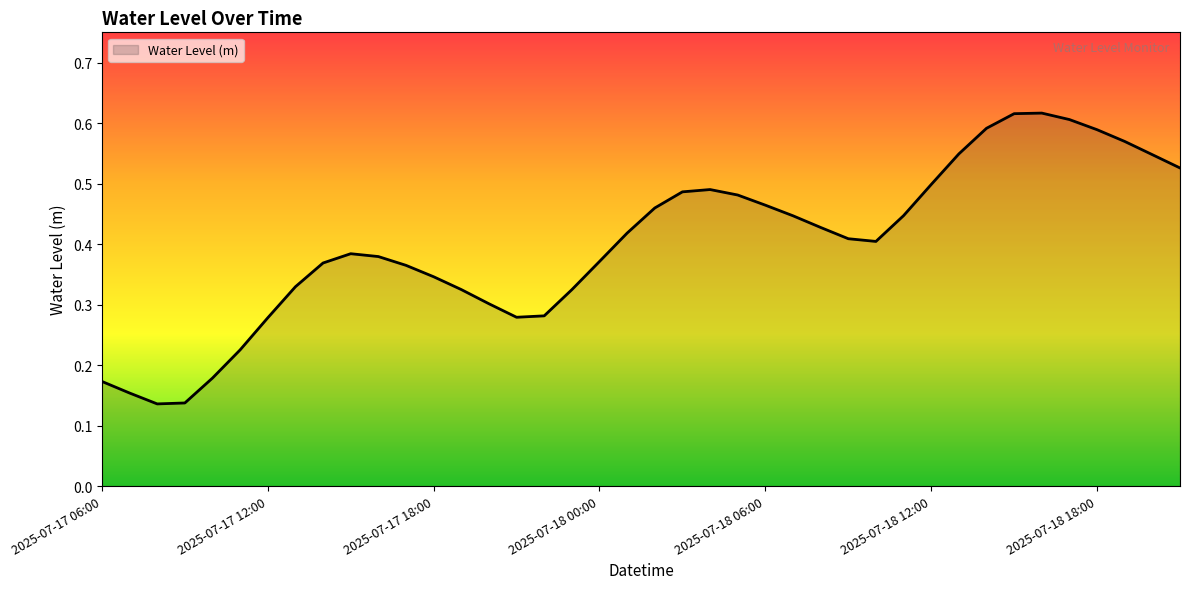

Reading right to left, list all the values displayed in this chart.

2025-07-18 21:00=0.5	2025-07-18 20:00=0.5	2025-07-18 19:00=0.6	2025-07-18 18:00=0.6	2025-07-18 17:00=0.6	2025-07-18 16:00=0.6	2025-07-18 15:00=0.6	2025-07-18 14:00=0.6	2025-07-18 13:00=0.5	2025-07-18 12:00=0.5	2025-07-18 11:00=0.4	2025-07-18 10:00=0.4	2025-07-18 09:00=0.4	2025-07-18 08:00=0.4	2025-07-18 07:00=0.4	2025-07-18 06:00=0.5	2025-07-18 05:00=0.5	2025-07-18 04:00=0.5	2025-07-18 03:00=0.5	2025-07-18 02:00=0.5	2025-07-18 01:00=0.4	2025-07-18 00:00=0.4	2025-07-17 23:00=0.3	2025-07-17 22:00=0.3	2025-07-17 21:00=0.3	2025-07-17 20:00=0.3	2025-07-17 19:00=0.3	2025-07-17 18:00=0.3	2025-07-17 17:00=0.4	2025-07-17 16:00=0.4	2025-07-17 15:00=0.4	2025-07-17 14:00=0.4	2025-07-17 13:00=0.3	2025-07-17 12:00=0.3	2025-07-17 11:00=0.2	2025-07-17 10:00=0.2	2025-07-17 09:00=0.1	2025-07-17 08:00=0.1	2025-07-17 07:00=0.2	2025-07-17 06:00=0.2